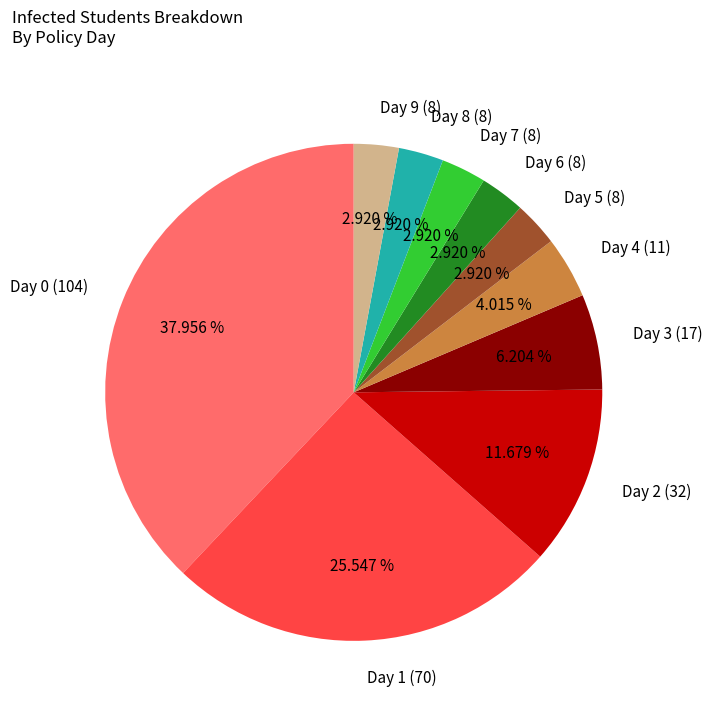

Count the number of slices in the pie.

10